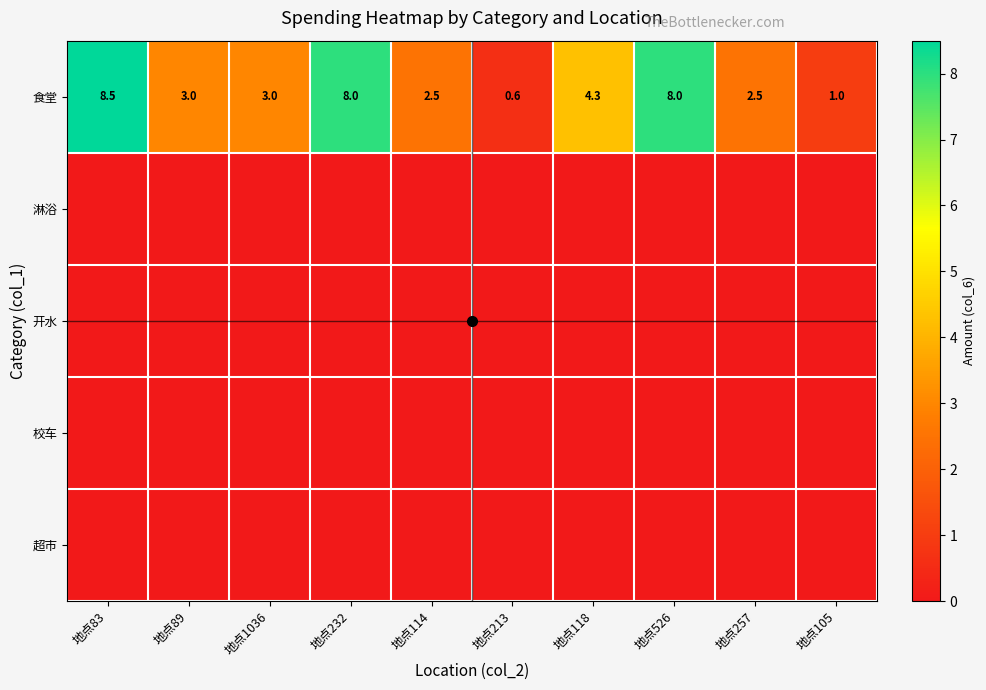

The value of 食堂 at 地点213 is 0.8. True or false?

False